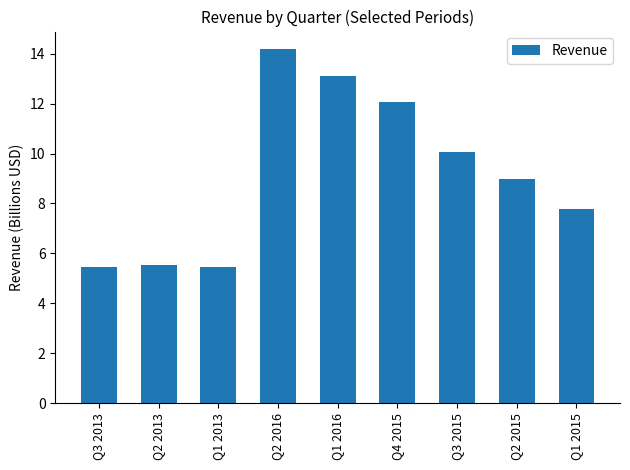

How many categories are shown in the chart?

9